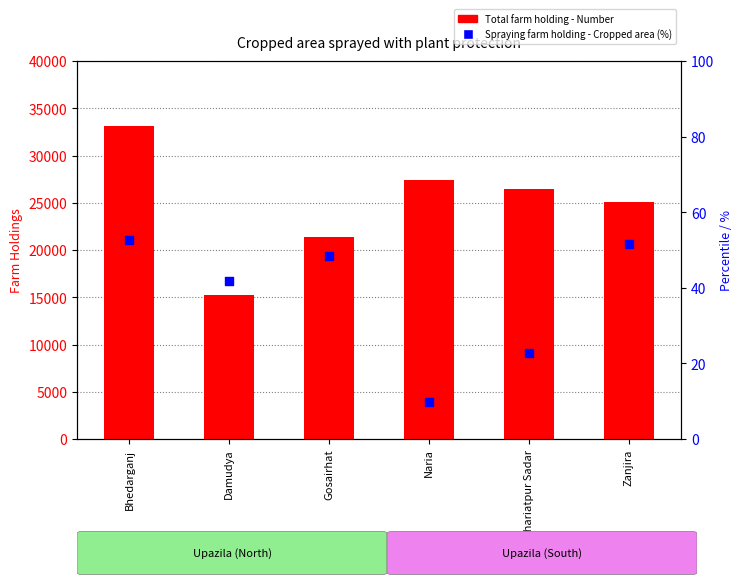

Which series reaches the maximum Y coordinate?

Total farm holding - Number